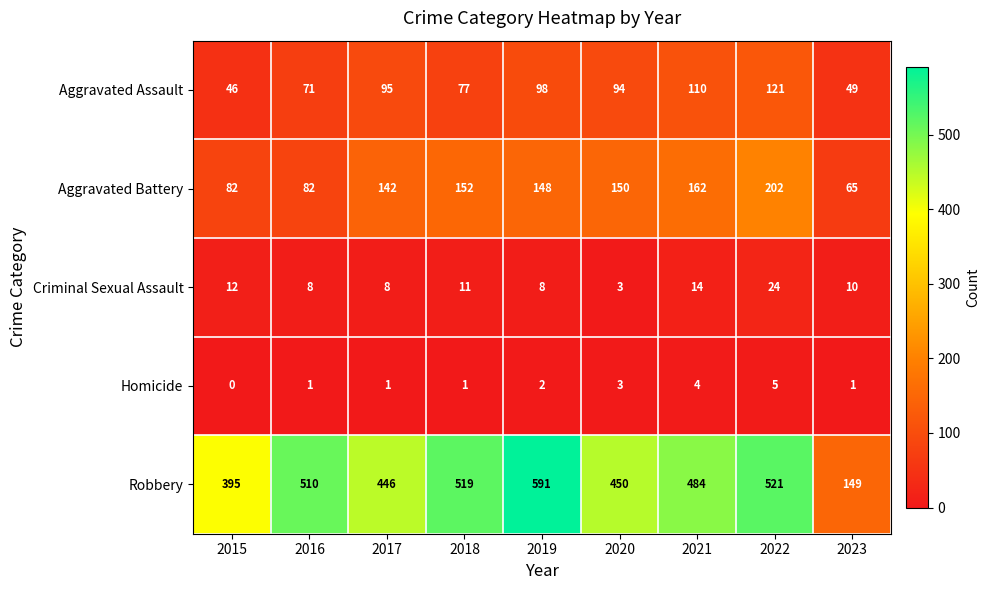

How many categories are shown in the chart?

9